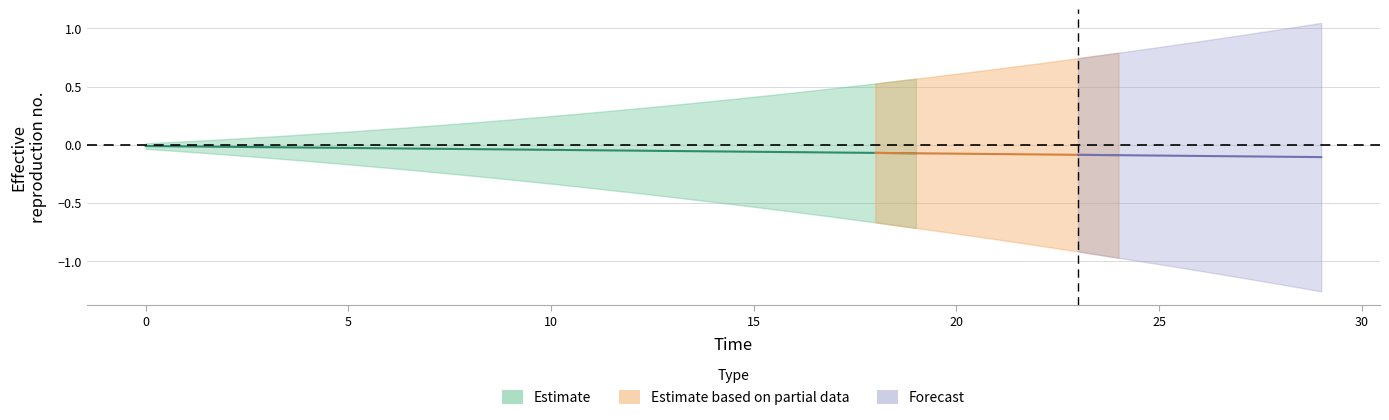

True or false: avg x has more than 1 interior local peaks.

False